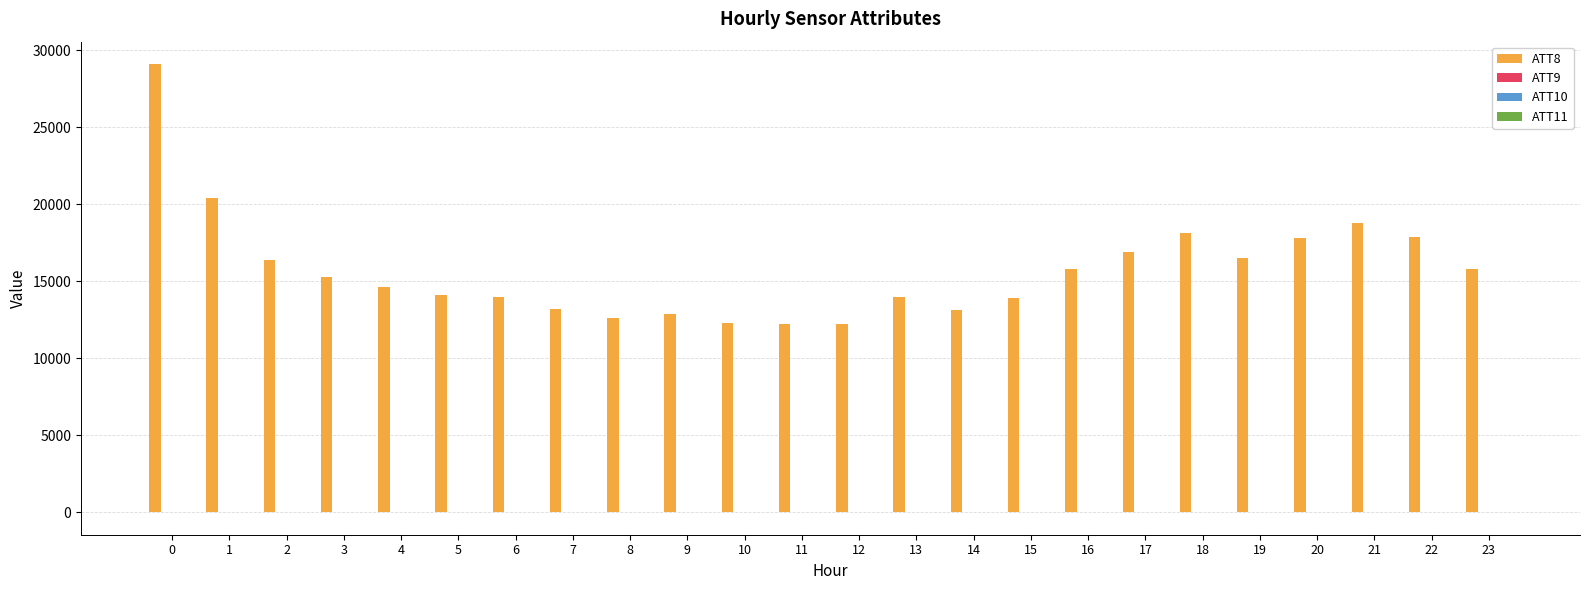

The value of ATT8 at 19 is 5322.3. True or false?

False